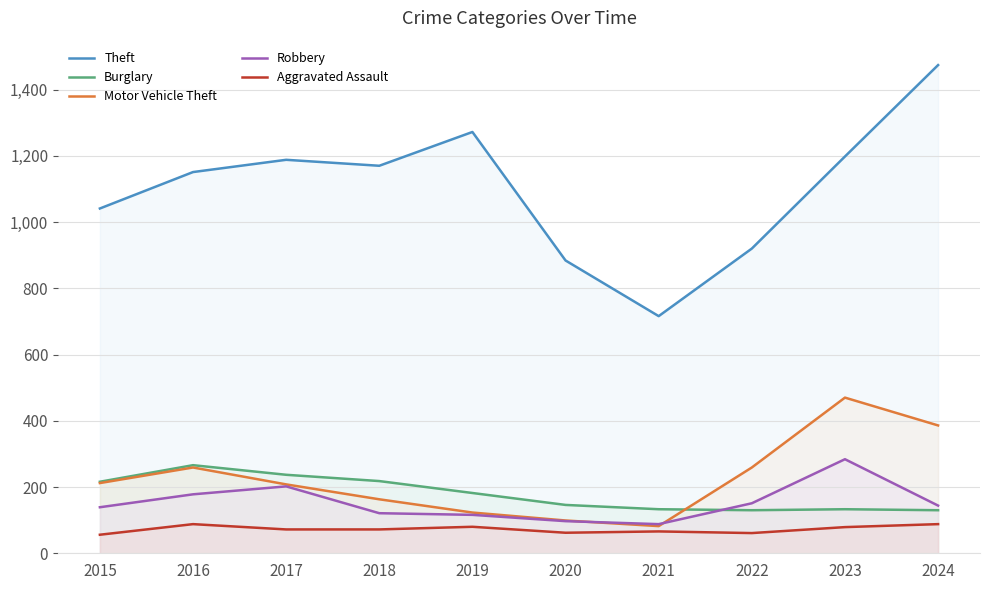

Reading left to right, what are all the values shown in this chart?

Theft: 1041	1151	1188	1170	1272	884	716	920	1198	1474
Burglary: 216	266	237	218	182	146	133	130	133	130
Motor Vehicle Theft: 212	259	208	163	123	99	82	259	470	386
Robbery: 139	178	202	121	116	97	88	151	284	144
Aggravated Assault: 56	88	72	72	80	62	66	61	79	88